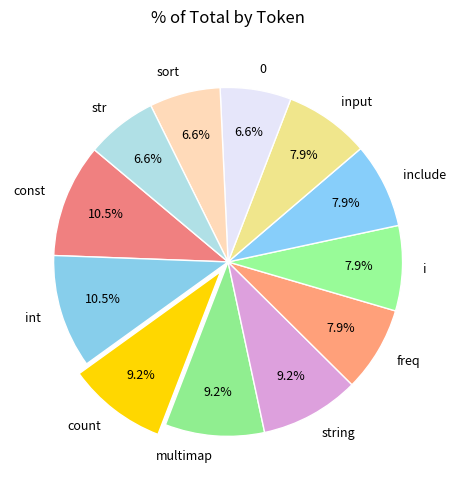

Is it true that input is 14% of the pie?

False